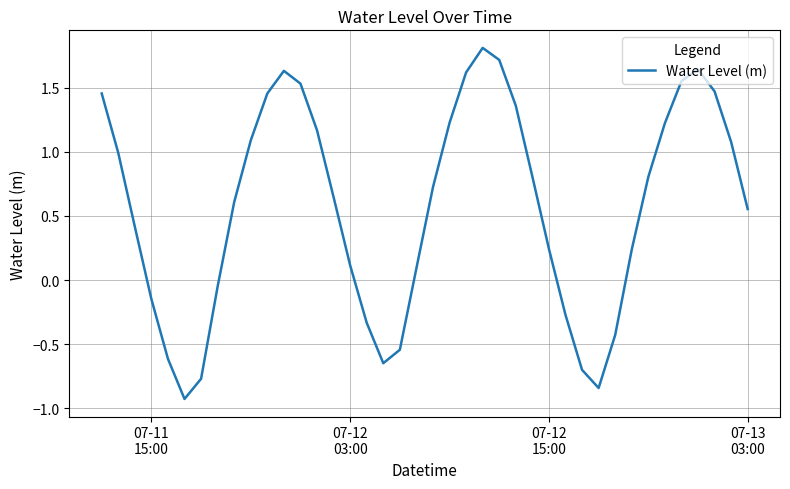

What is the difference between the maximum and minimum values?

2.7